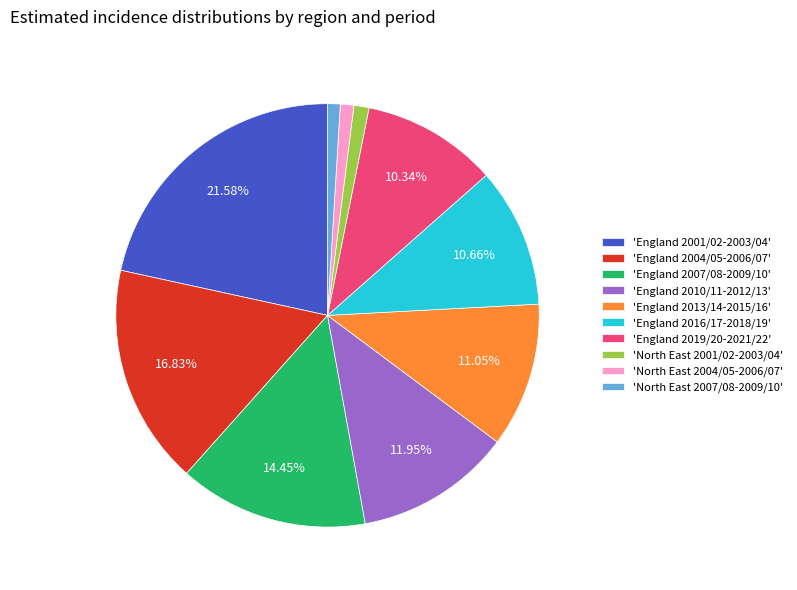

Does any single category account for the majority?

No